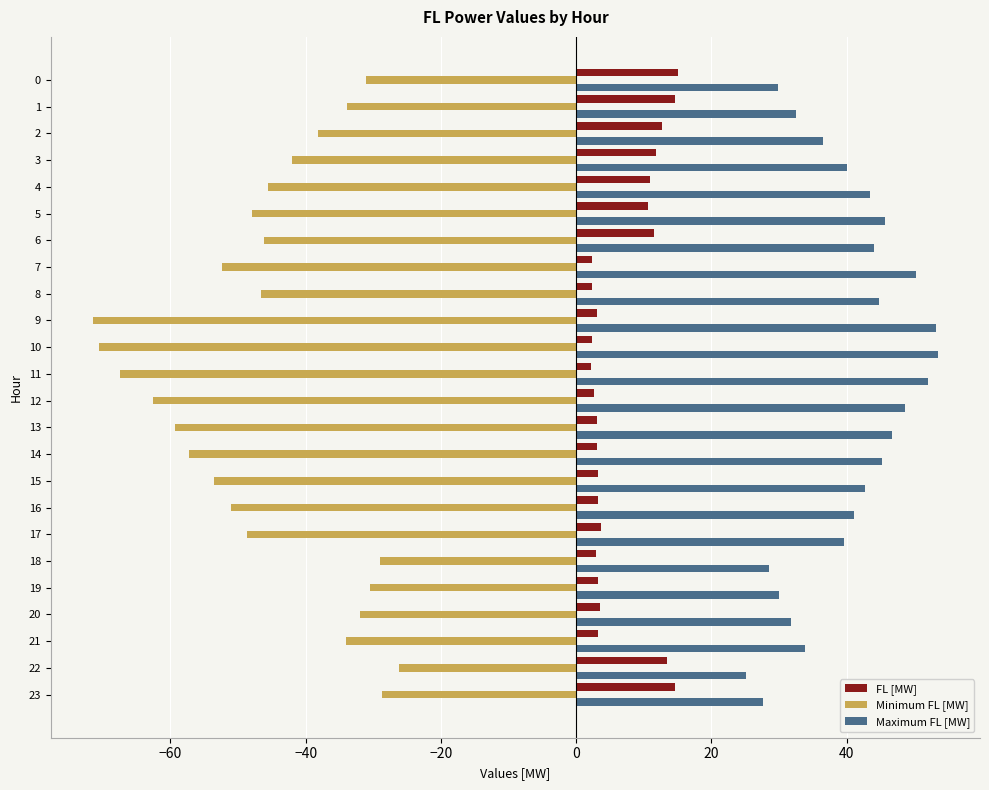

What is the sum of the Maximum FL [MW] values at 8 and 11?

96.9